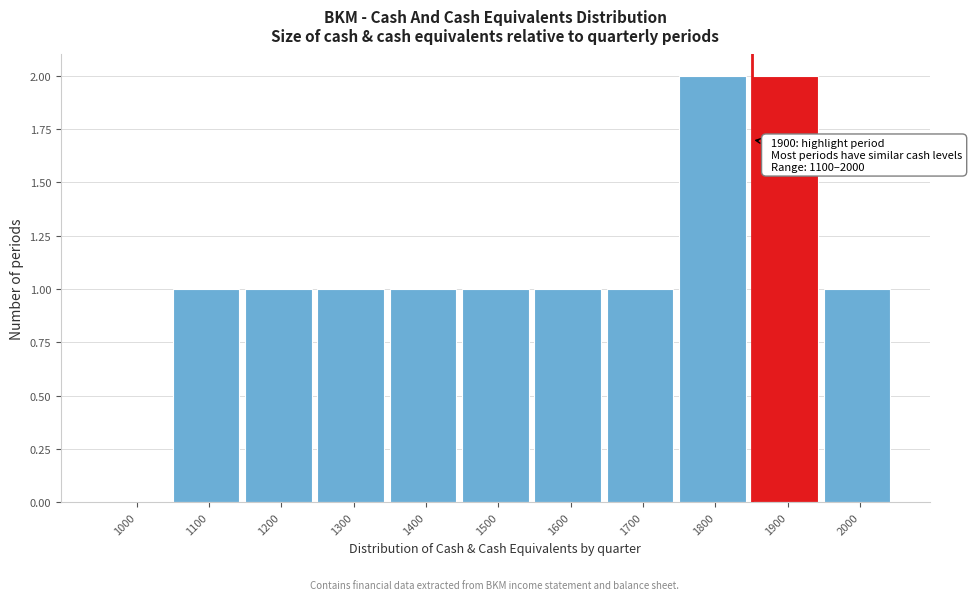

Reading left to right, extract all data points from this chart.

1000=0	1100=1	1200=1	1300=1	1400=1	1500=1	1600=1	1700=1	1800=2	1900=2	2000=1